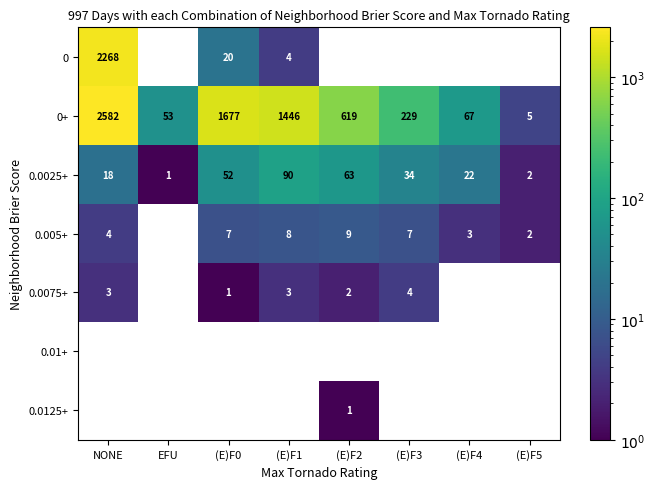

What is the spread (max minus min) of values at NONE?

2579.0